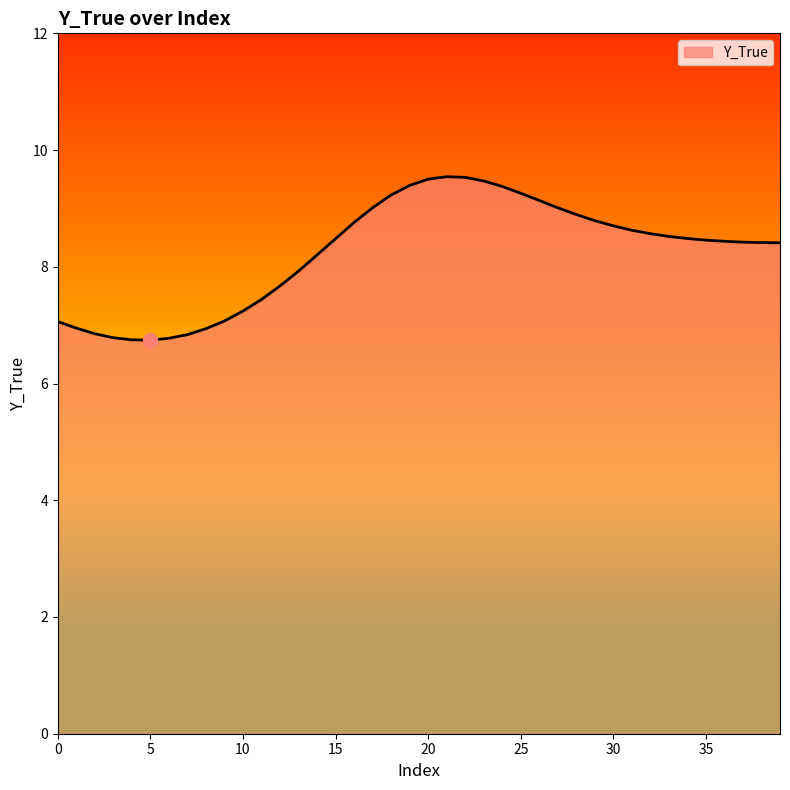

What is the smallest value displayed?

6.7